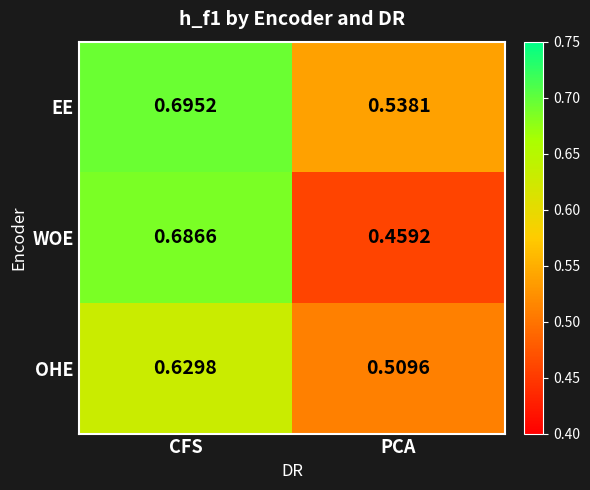

At which category is the sum across all series the highest?

CFS